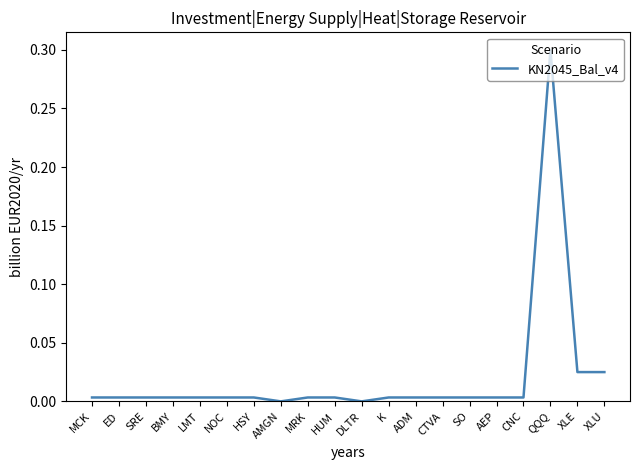

What is the difference between the maximum and minimum values?

0.3